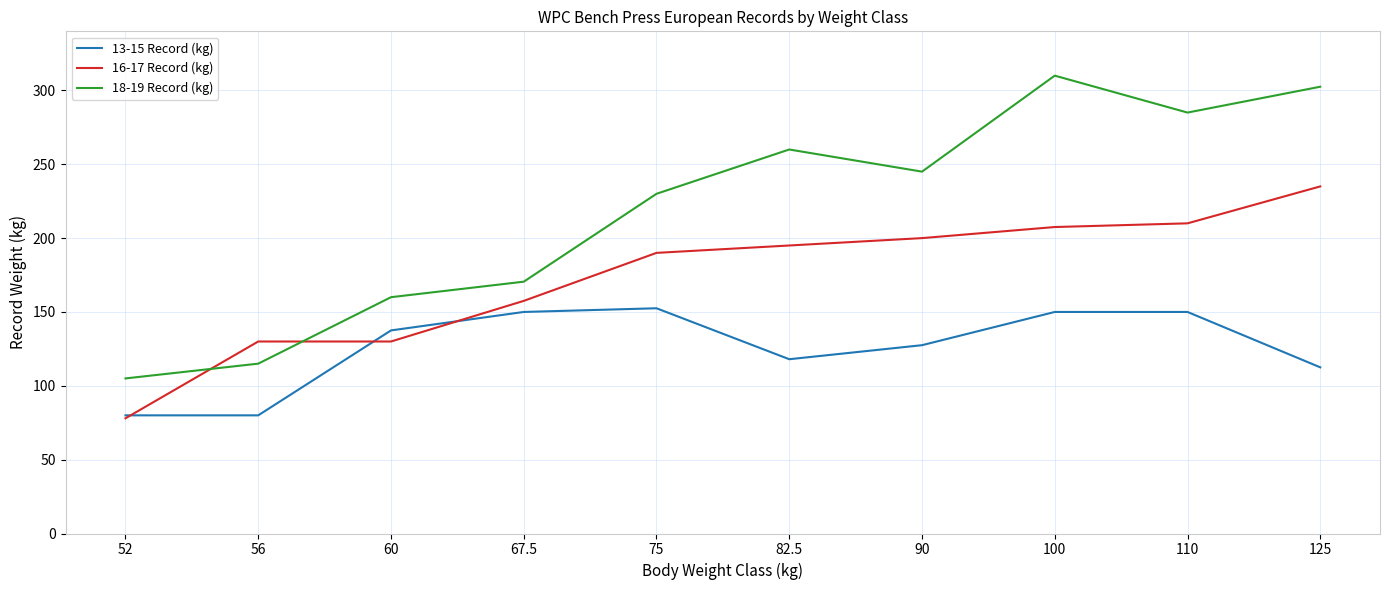

Reading left to right, list all the values displayed in this chart.

13-15 Record (kg): 52=80.0	56=80.0	60=137.5	67.5=150.0	75=152.5	82.5=118.0	90=127.5	100=150.0	110=150.0	125=112.5
16-17 Record (kg): 52=78.0	56=130.0	60=130.0	67.5=157.5	75=190.0	82.5=195.0	90=200.0	100=207.5	110=210.0	125=235.0
18-19 Record (kg): 52=105.0	56=115.0	60=160.0	67.5=170.5	75=230.0	82.5=260.0	90=245.0	100=310.0	110=285.0	125=302.5